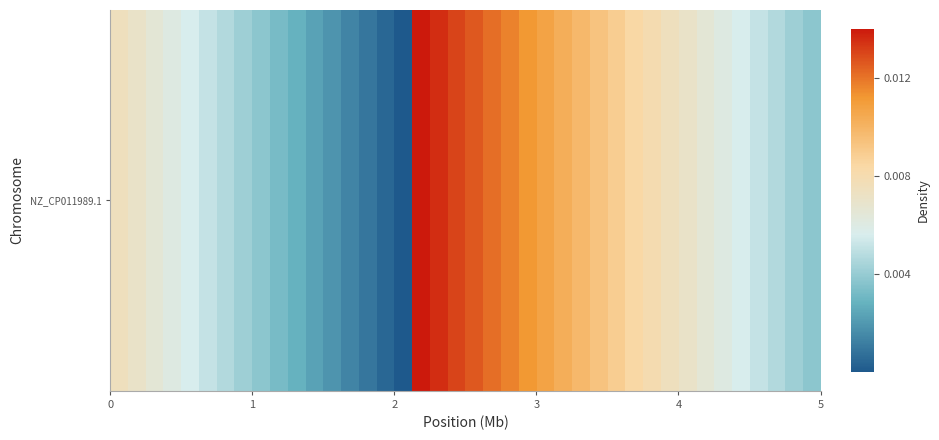

True or false: the data shows 0.0 at 14.

False